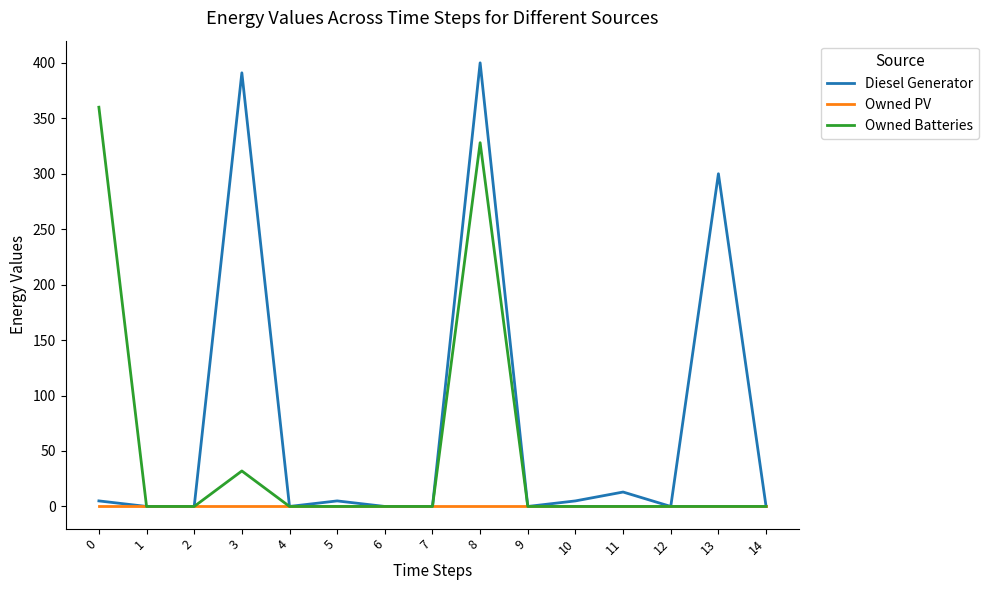

Where is the first local maximum for Diesel Generator?

3